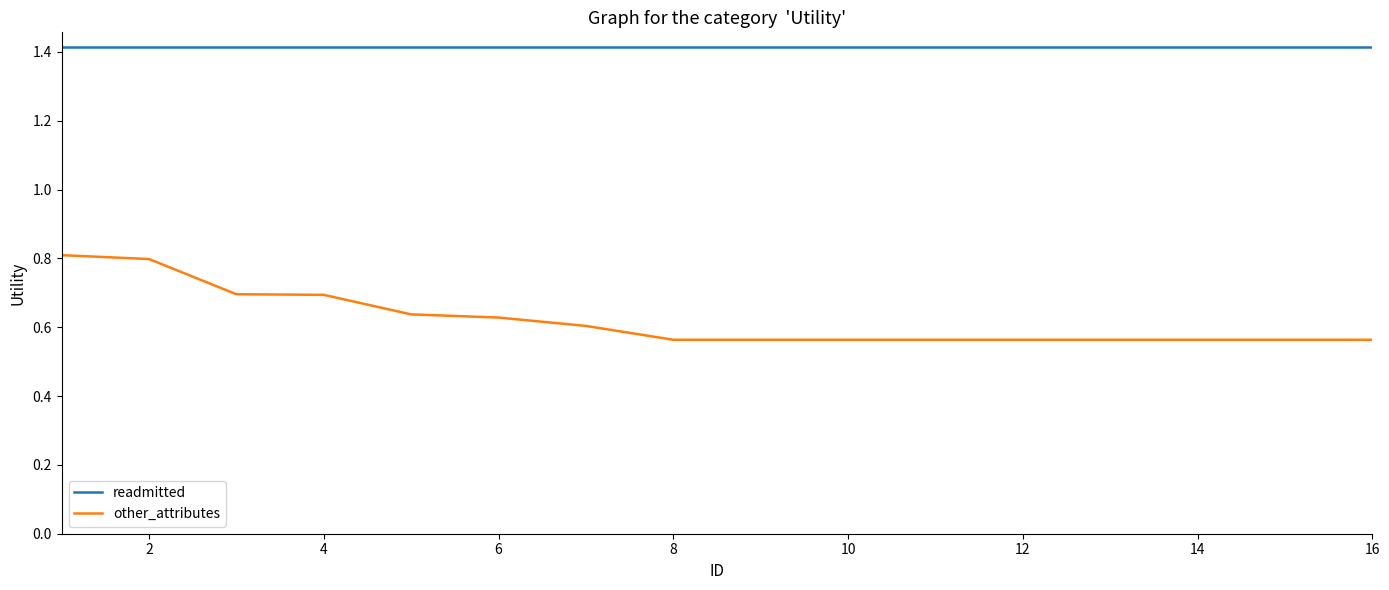

Which series has the largest range (max minus min)?

other_attributes